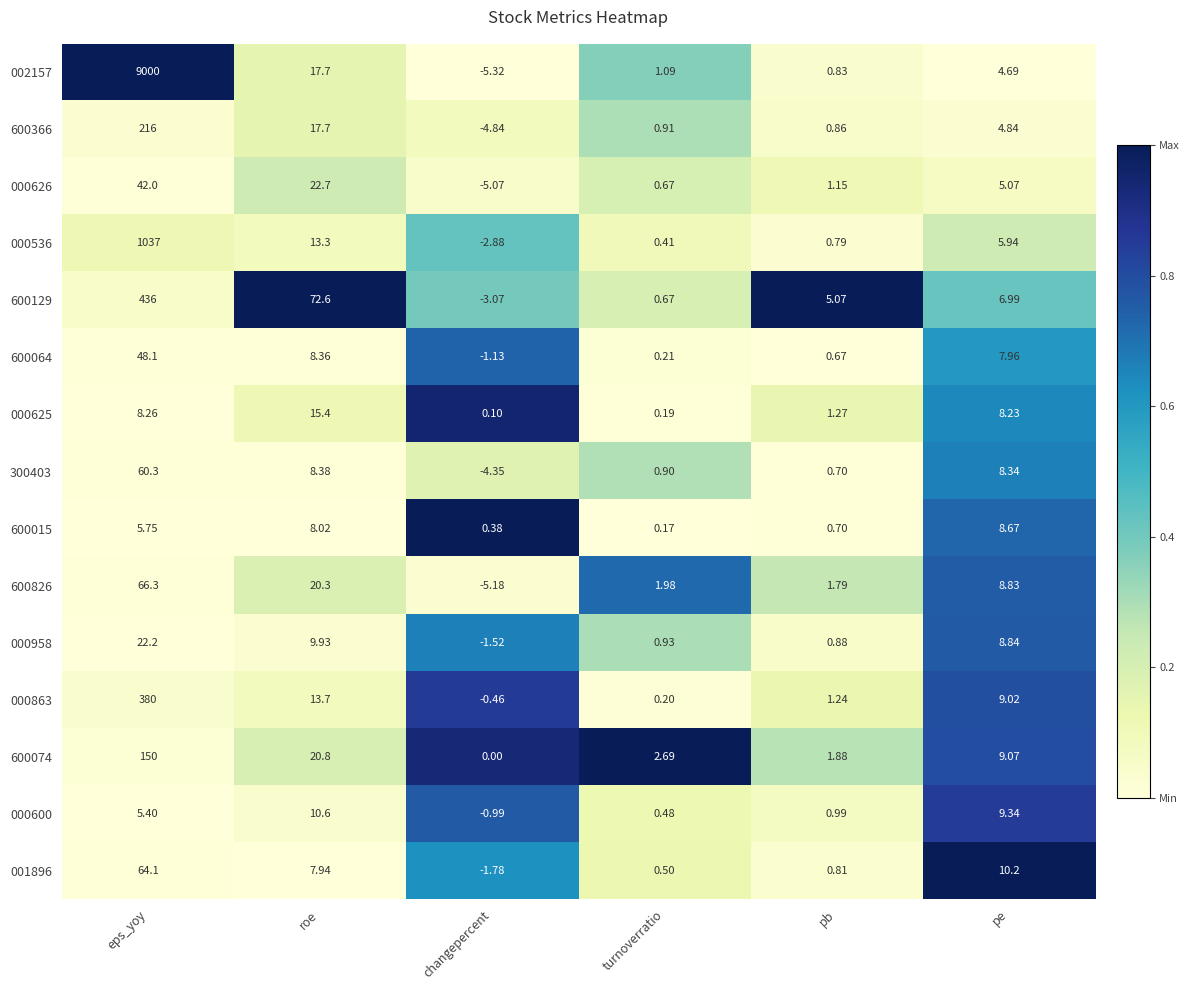

At which label does 001896 first exceed 7?

eps_yoy